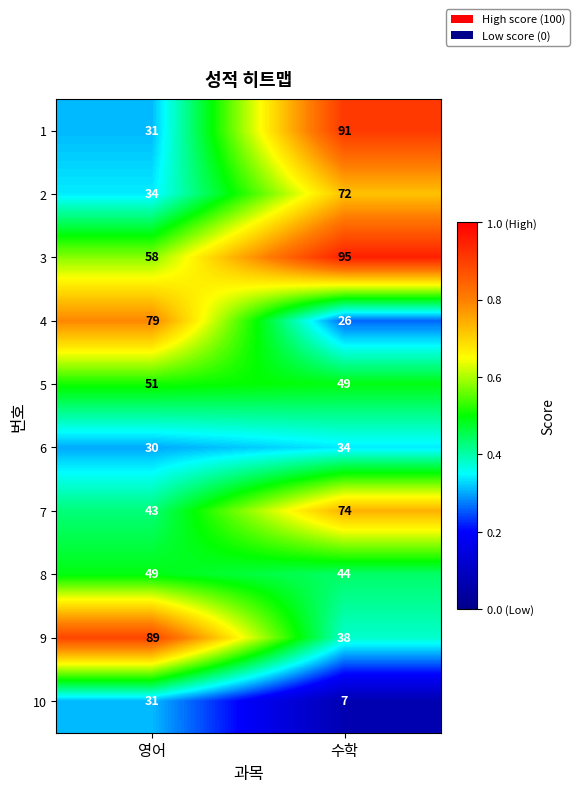

Reading right to left, transcribe all the data shown in this chart.

1: 91	31
2: 72	34
3: 95	58
4: 26	79
5: 49	51
6: 34	30
7: 74	43
8: 44	49
9: 38	89
10: 7	31